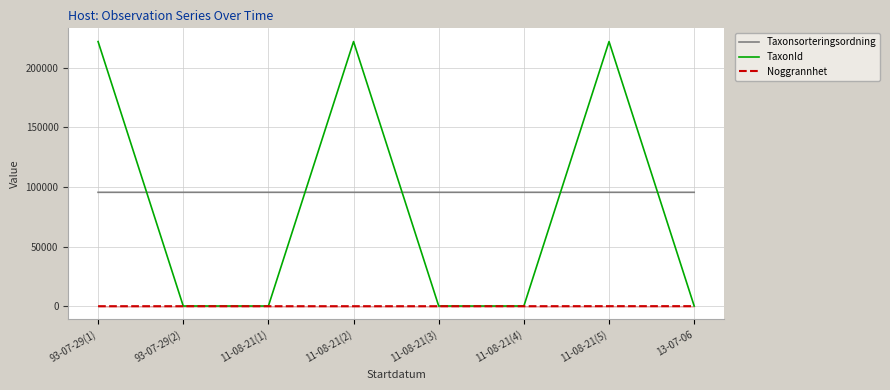

The TaxonId series shows 167 at 11-08-21(1). True or false?

True